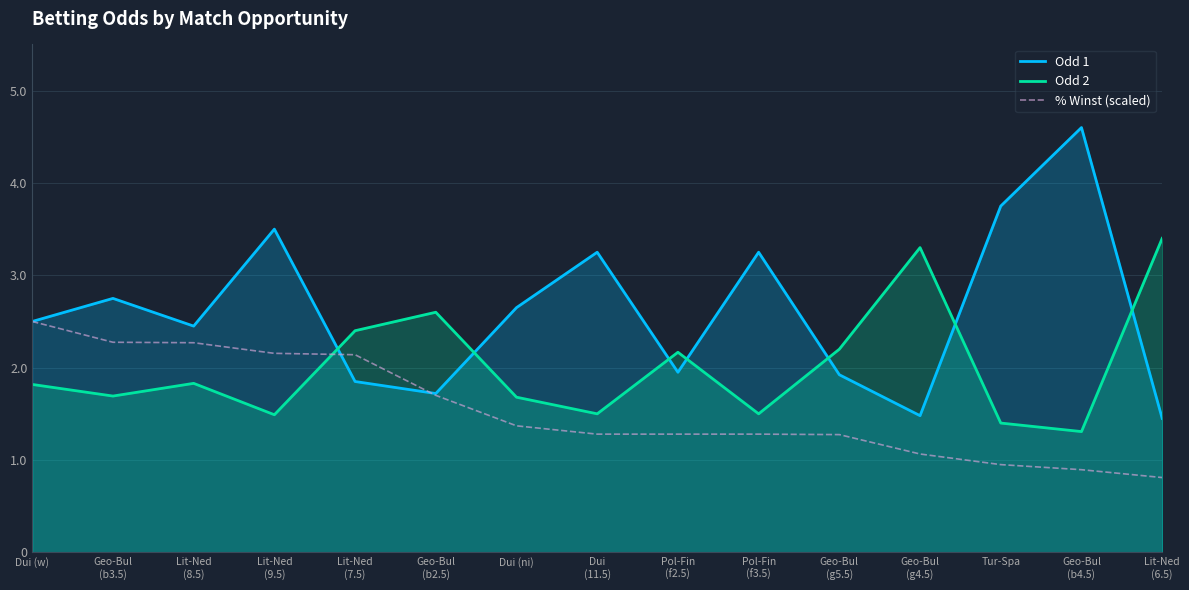

Rank the series by their maximum value, from highest to lowest.

Odd 1, Odd 2, % Winst (scaled)